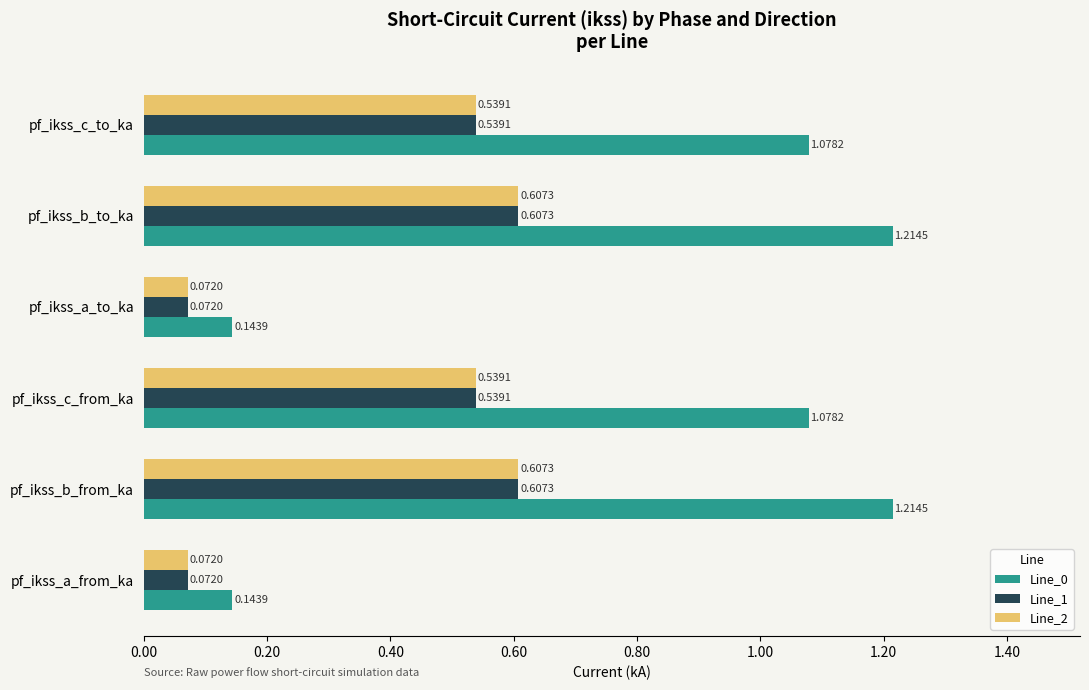

Between pf_ikss_b_from_ka and pf_ikss_c_to_ka, which series saw the biggest shift?

Line_0